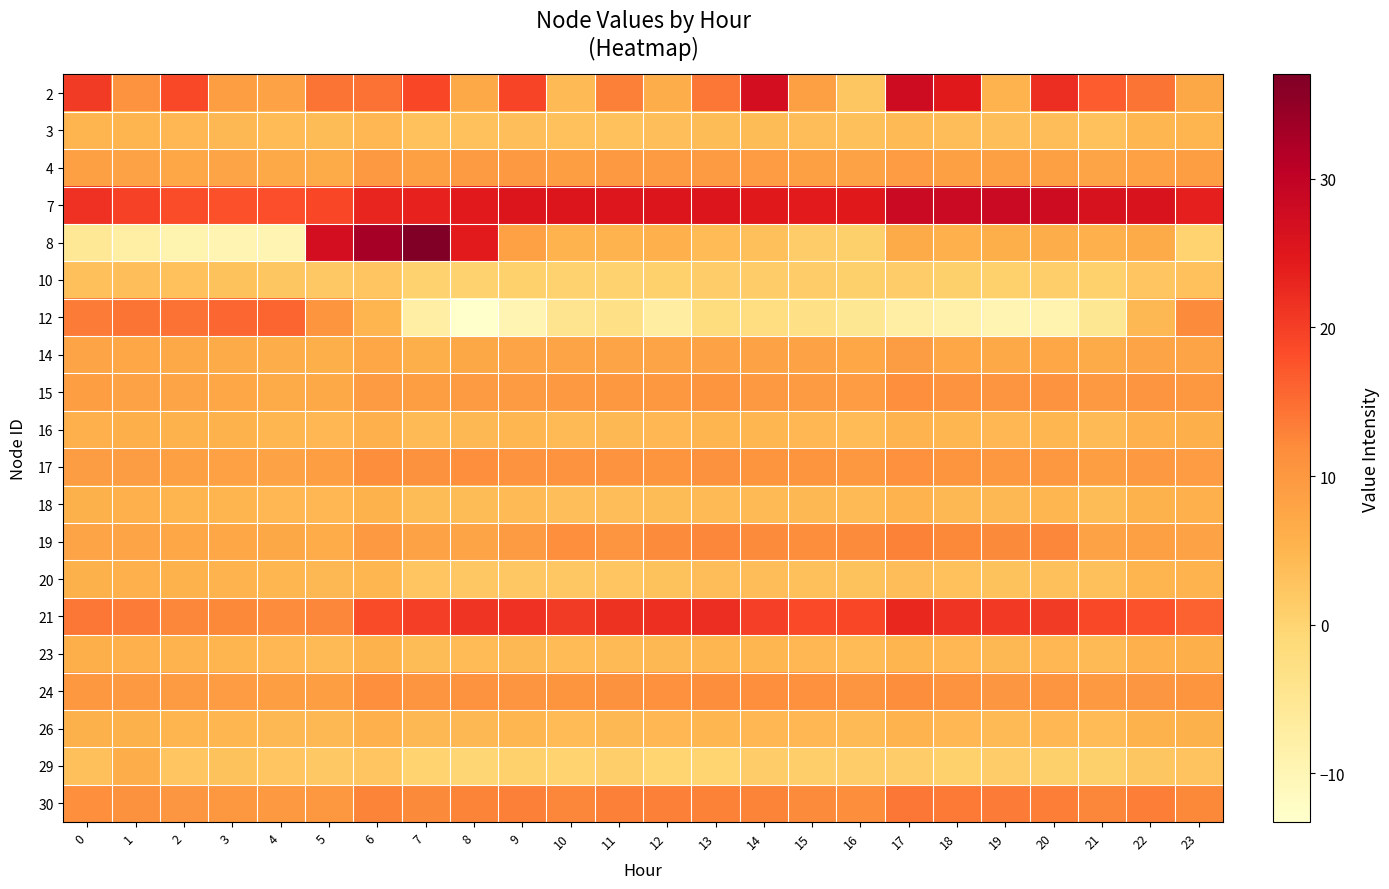

Reading right to left, transcribe all the data shown in this chart.

2: 23=7.3	22=14.3	21=16.6	20=22.0	19=5.3	18=24.7	17=27.9	16=2.4	15=8.6	14=27.1	13=14.2	12=6.2	11=13.1	10=4.4	9=19.3	8=7.0	7=19.0	6=14.6	5=14.2	4=8.0	3=8.8	2=18.9	1=10.8	0=20.4
3: 23=5.1	22=4.8	21=3.2	20=3.7	19=3.4	18=3.8	17=4.3	16=3.3	15=3.8	14=3.9	13=4.0	12=3.5	11=3.2	10=3.1	9=3.4	8=3.2	7=3.0	6=4.6	5=3.8	4=4.0	3=4.5	2=4.7	1=5.2	0=5.2
4: 23=8.8	22=8.4	21=7.6	20=8.7	19=8.6	18=8.7	17=9.3	16=8.1	15=8.7	14=9.2	13=9.4	12=9.4	11=9.7	10=8.8	9=9.5	8=9.3	7=8.6	6=9.8	5=7.0	4=7.1	3=7.7	2=7.5	1=8.3	0=8.6
7: 23=23.8	22=26.0	21=26.3	20=27.9	19=28.4	18=28.5	17=28.6	16=24.7	15=24.4	14=24.8	13=25.5	12=25.5	11=25.4	10=25.6	9=25.6	8=24.6	7=23.3	6=22.9	5=19.0	4=18.1	3=17.9	2=18.2	1=19.5	0=21.6
8: 23=0.1	22=6.6	21=5.8	20=6.3	19=6.0	18=5.8	17=6.8	16=0.8	15=1.4	14=3.3	13=4.2	12=5.9	11=5.2	10=5.3	9=8.4	8=24.4	7=37.0	6=33.1	5=27.0	4=-9.4	3=-9.4	2=-9.3	1=-7.7	0=-5.5
10: 23=3.0	22=2.5	21=0.6	20=0.9	19=0.6	18=0.8	17=1.4	16=0.7	15=1.2	14=1.3	13=1.2	12=0.6	11=0.4	10=0.3	9=0.6	8=0.4	7=0.4	6=2.5	5=2.0	4=2.4	3=2.9	2=3.1	1=3.4	0=3.3
12: 23=12.1	22=4.5	21=-5.2	20=-9.2	19=-9.5	18=-8.5	17=-7.4	16=-5.2	15=-3.1	14=-2.3	13=-1.9	12=-7.0	11=-3.1	10=-4.3	9=-9.4	8=-13.3	7=-7.6	6=5.2	5=10.4	4=16.0	3=15.7	2=14.4	1=14.2	0=13.5
14: 23=7.8	22=7.9	21=6.8	20=7.4	19=7.1	18=7.4	17=9.0	16=7.5	15=8.0	14=8.3	13=8.3	12=7.9	11=7.9	10=7.7	9=7.9	8=7.2	7=6.1	6=7.5	5=6.0	4=6.2	3=6.8	2=7.0	1=7.5	0=7.8
15: 23=10.0	22=10.6	21=9.9	20=10.8	19=10.6	18=10.8	17=11.4	16=9.2	15=9.5	14=9.8	13=10.3	12=9.9	11=10.1	10=9.8	9=9.5	8=9.4	7=8.8	6=9.4	5=7.1	4=6.8	3=7.4	2=7.7	1=8.3	0=8.9
16: 23=6.0	22=5.8	21=4.4	20=4.8	19=4.6	18=4.8	17=5.4	16=4.2	15=4.7	14=5.0	13=5.1	12=4.7	11=4.5	10=4.3	9=4.8	8=4.5	7=4.2	6=5.8	5=4.7	4=4.9	3=5.4	2=5.5	1=6.0	0=6.0
17: 23=9.3	22=9.7	21=8.8	20=10.1	19=10.0	18=10.4	17=11.2	16=10.0	15=10.3	14=10.5	13=11.0	12=10.4	11=10.8	10=10.7	9=10.8	8=11.4	7=11.1	6=11.6	5=8.8	4=8.3	3=8.5	2=8.6	1=9.0	0=9.1
18: 23=5.9	22=5.4	21=4.0	20=4.8	19=4.5	18=4.5	17=5.3	16=4.3	15=4.5	14=4.4	13=4.2	12=3.8	11=3.8	10=3.6	9=4.2	8=3.9	7=4.0	6=5.4	5=4.6	4=4.7	3=5.1	2=5.2	1=5.8	0=5.8
19: 23=8.0	22=8.6	21=8.3	20=12.5	19=12.2	18=12.4	17=13.0	16=11.9	15=11.7	14=11.9	13=12.5	12=11.9	11=10.5	10=11.5	9=9.4	8=7.9	7=8.0	6=9.6	5=6.4	4=7.2	3=7.4	2=7.5	1=7.9	0=7.8
20: 23=5.3	22=5.1	21=3.2	20=3.2	19=2.9	18=3.2	17=3.8	16=2.9	15=3.4	14=3.7	13=3.7	12=3.0	11=2.5	10=2.2	9=2.1	8=2.1	7=2.5	6=5.0	5=4.5	4=5.0	3=5.2	2=5.4	1=5.8	0=5.7
21: 23=16.1	22=17.6	21=18.8	20=20.5	19=20.7	18=21.2	17=22.8	16=19.0	15=18.6	14=19.8	13=22.0	12=21.7	11=21.4	10=20.4	9=21.6	8=21.3	7=20.1	6=18.5	5=12.5	4=11.8	3=12.3	2=12.5	1=13.5	0=14.2
23: 23=6.1	22=5.9	21=4.3	20=4.8	19=4.5	18=4.7	17=5.1	16=4.2	15=4.8	14=4.9	13=4.9	12=4.4	11=4.3	10=4.2	9=4.4	8=4.2	7=3.8	6=5.4	5=4.4	4=4.6	3=5.2	2=5.3	1=5.8	0=6.0
24: 23=10.3	22=10.2	21=9.6	20=10.5	19=10.2	18=10.7	17=11.5	16=10.5	15=11.1	14=11.3	13=11.7	12=11.1	11=11.0	10=10.4	9=10.6	8=10.8	7=10.5	6=11.4	5=8.9	4=8.8	3=9.2	2=9.4	1=9.7	0=10.0
26: 23=5.7	22=5.5	21=4.0	20=4.6	19=4.4	18=4.6	17=5.4	16=4.3	15=4.7	14=4.8	13=5.0	12=4.6	11=4.5	10=4.2	9=4.8	8=4.6	7=4.5	6=5.9	5=4.5	4=4.5	3=4.9	2=5.1	1=5.6	0=5.6
29: 23=2.8	22=2.4	21=0.7	20=0.7	19=1.2	18=0.5	17=1.4	16=1.2	15=1.0	14=1.1	13=0.0	12=0.1	11=0.9	10=0.2	9=0.5	8=-0.2	7=0.1	6=2.5	5=1.9	4=2.6	3=2.8	2=2.5	1=6.3	0=3.3
30: 23=12.3	22=13.3	21=12.6	20=13.4	19=13.5	18=13.7	17=14.1	16=11.5	15=11.9	14=12.7	13=13.0	12=13.1	11=13.1	10=12.7	9=13.1	8=12.8	7=12.3	6=12.8	5=9.9	4=9.7	3=10.0	2=10.2	1=10.9	0=11.5